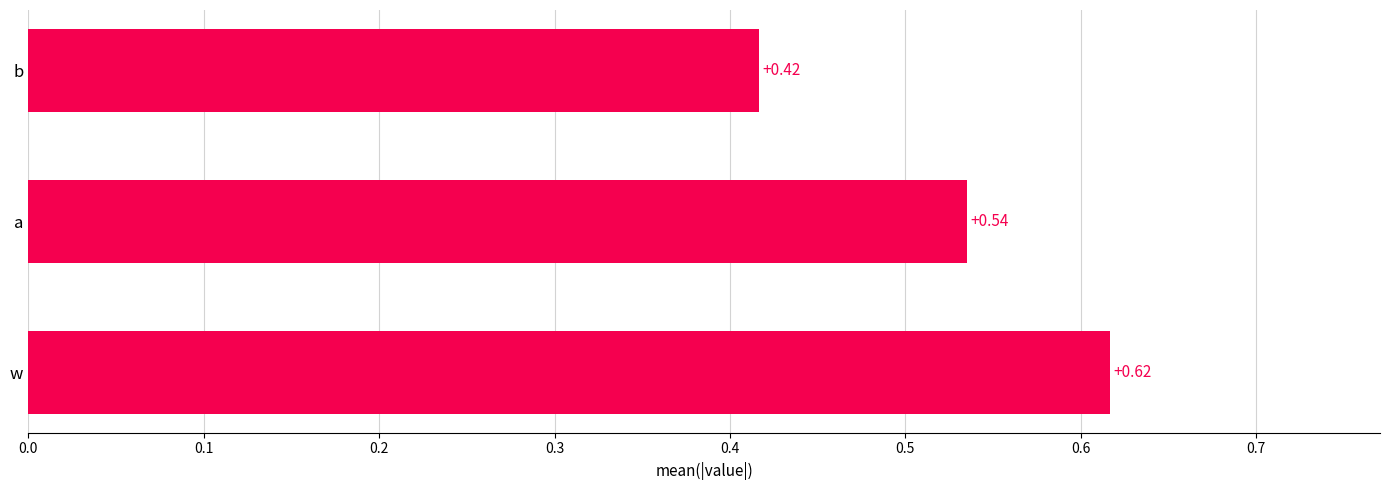

Which category has the highest value across all series?

w